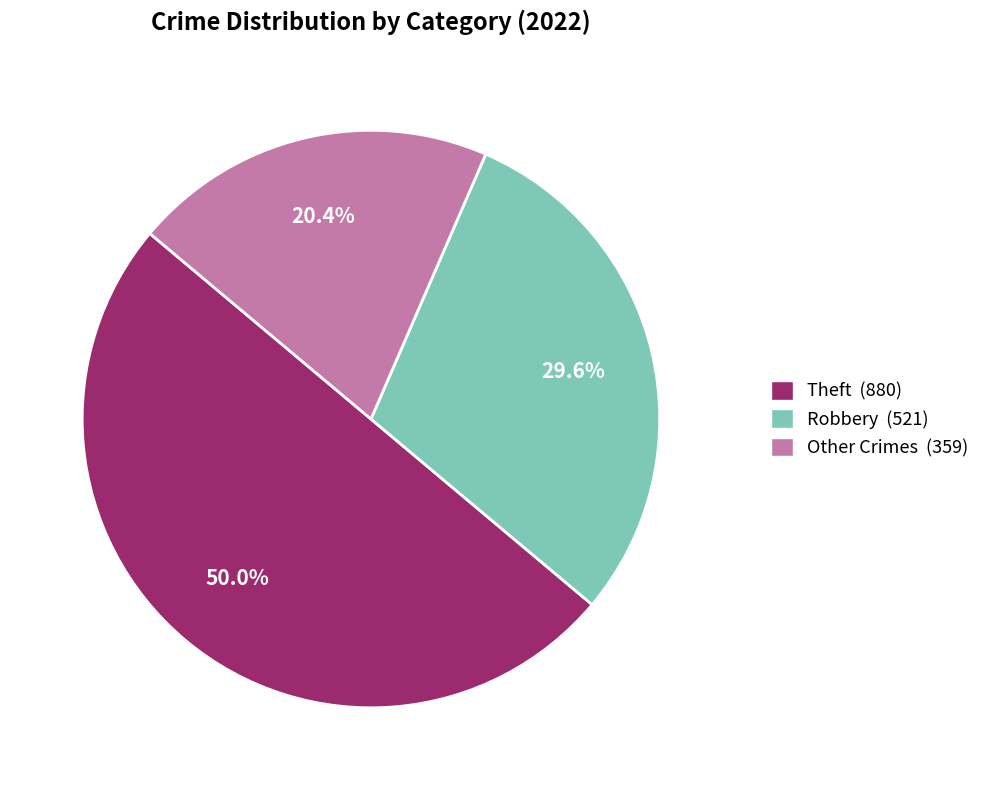

Count the number of slices in the pie.

3